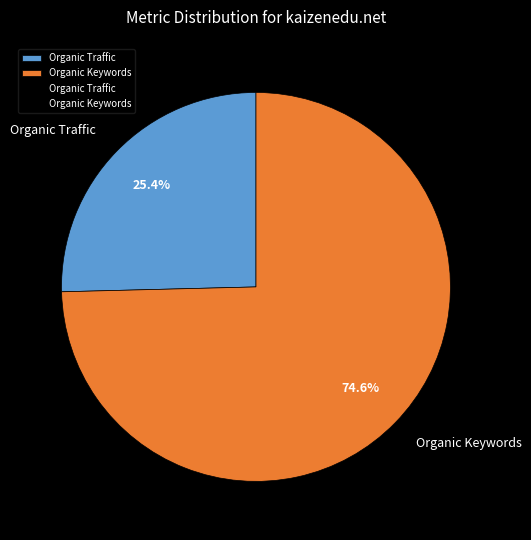

Which slice represents more than half of the pie?

Organic Keywords